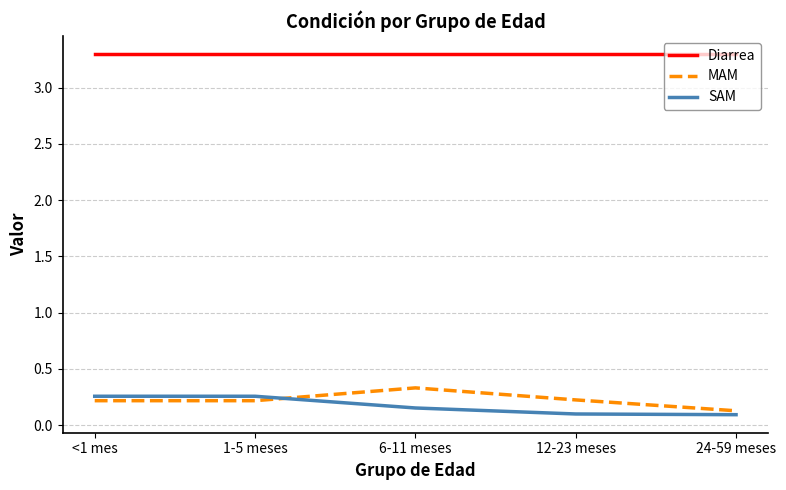

True or false: SAM has more than 1 points higher than both neighbors.

False